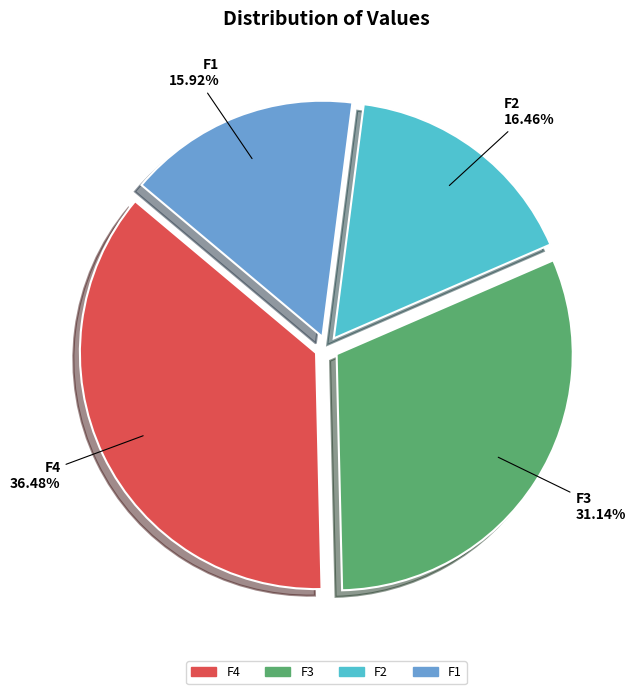

Combined, what portion of the pie is F4 and F2?

52.9%